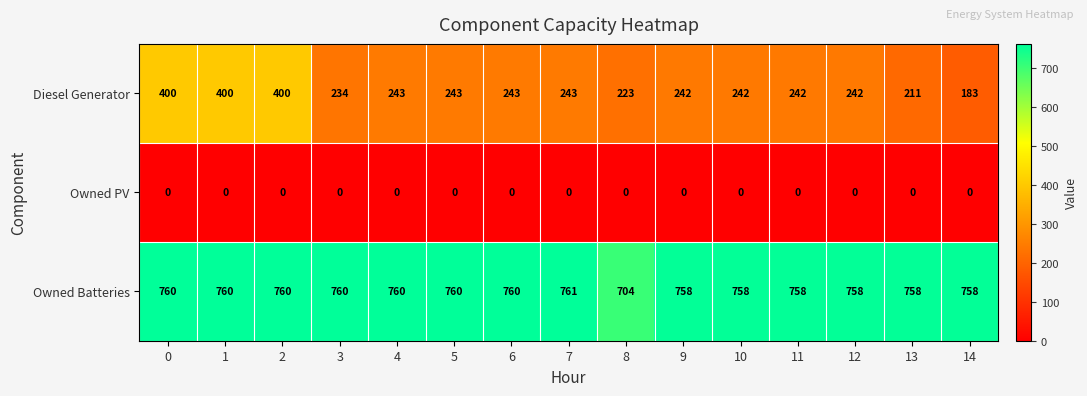

Is the value of Owned PV at 10 greater than the value of Diesel Generator at 11?

No